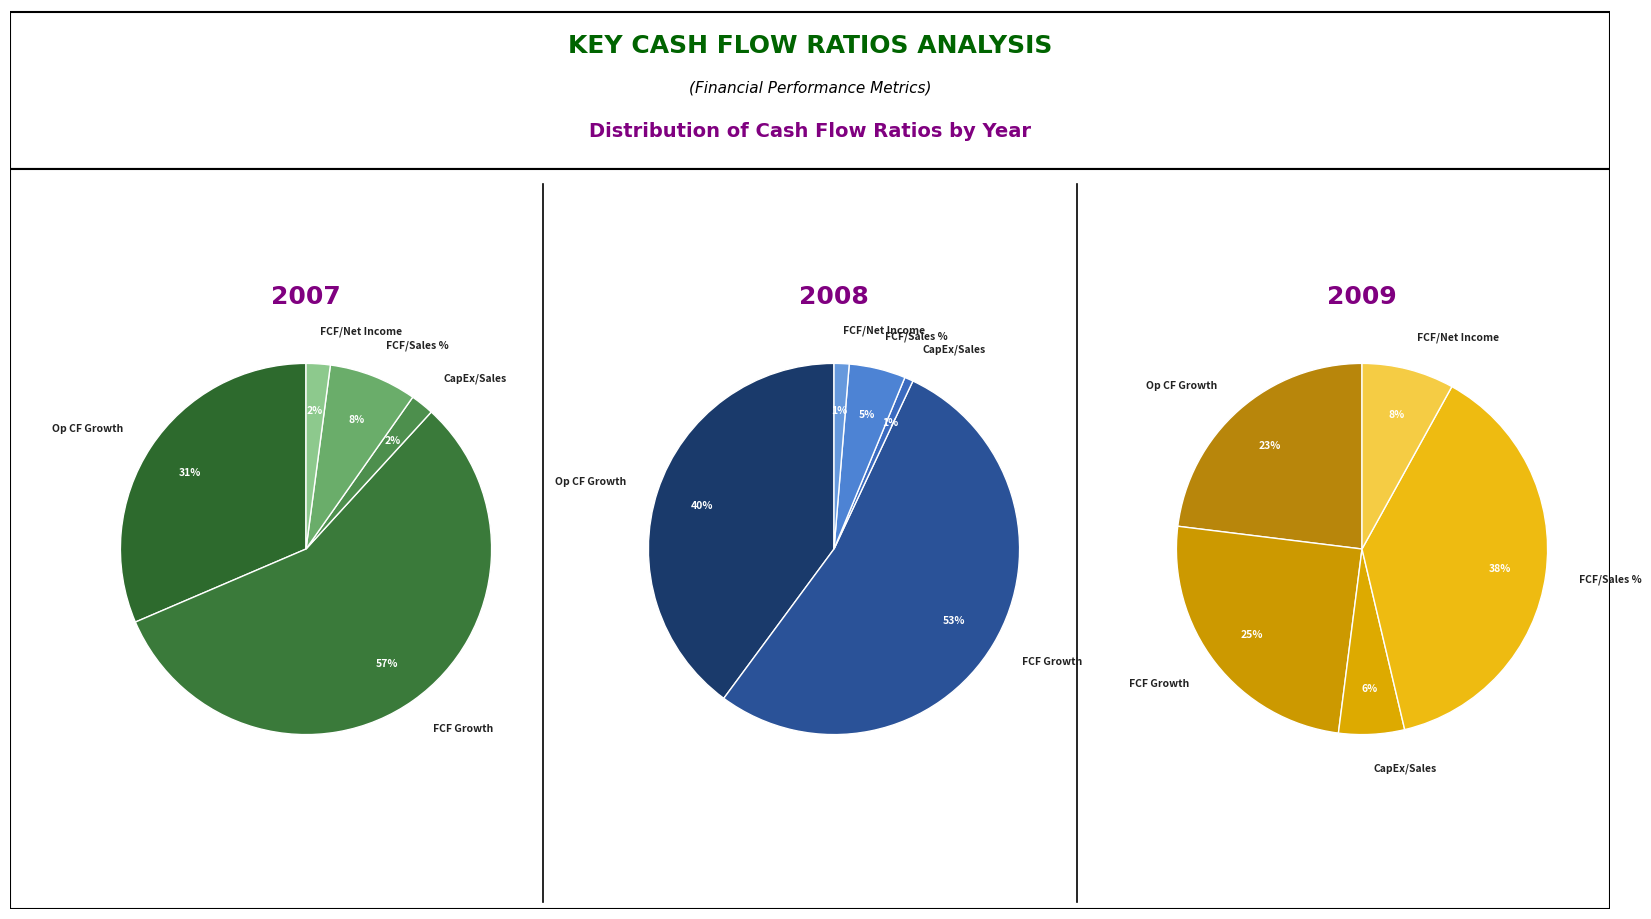

Is it true that Free Cash Flow/Sales % is 33% of the pie?

False